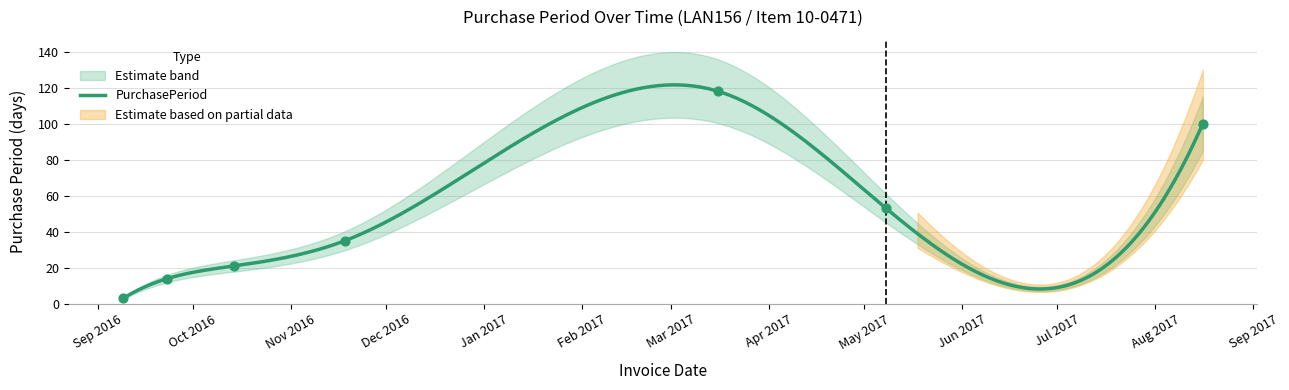

What is the change in value from 2016-10-14 to 2017-08-16?

+79